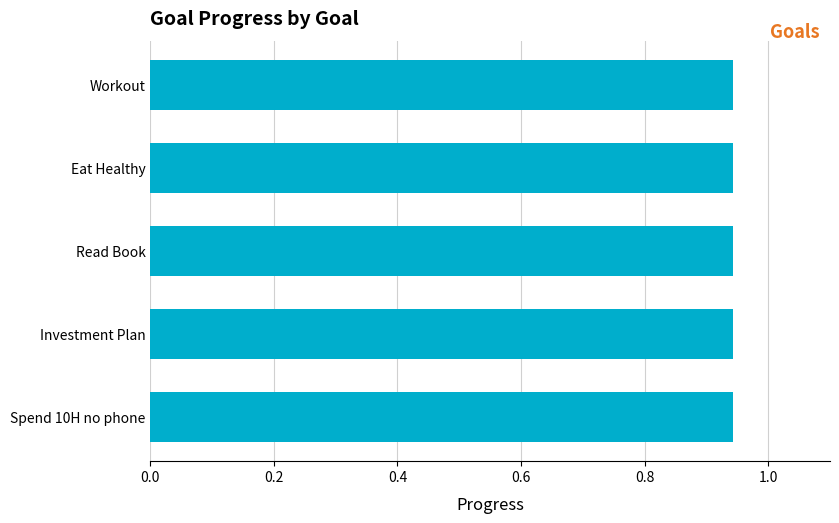

What is the average value?

0.9